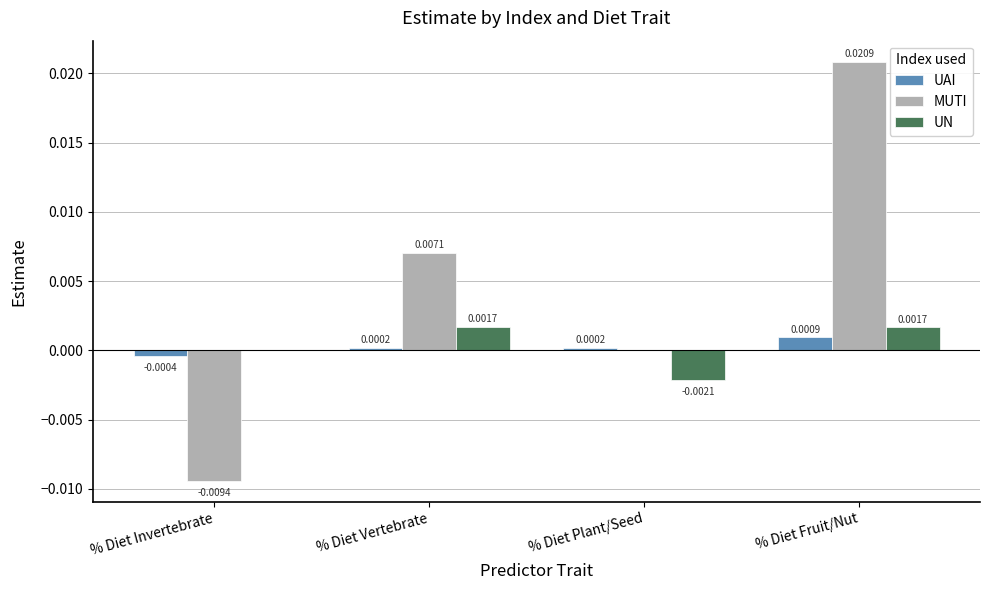

Between % Diet Plant/Seed and % Diet Fruit/Nut, which series saw the biggest shift?

MUTI